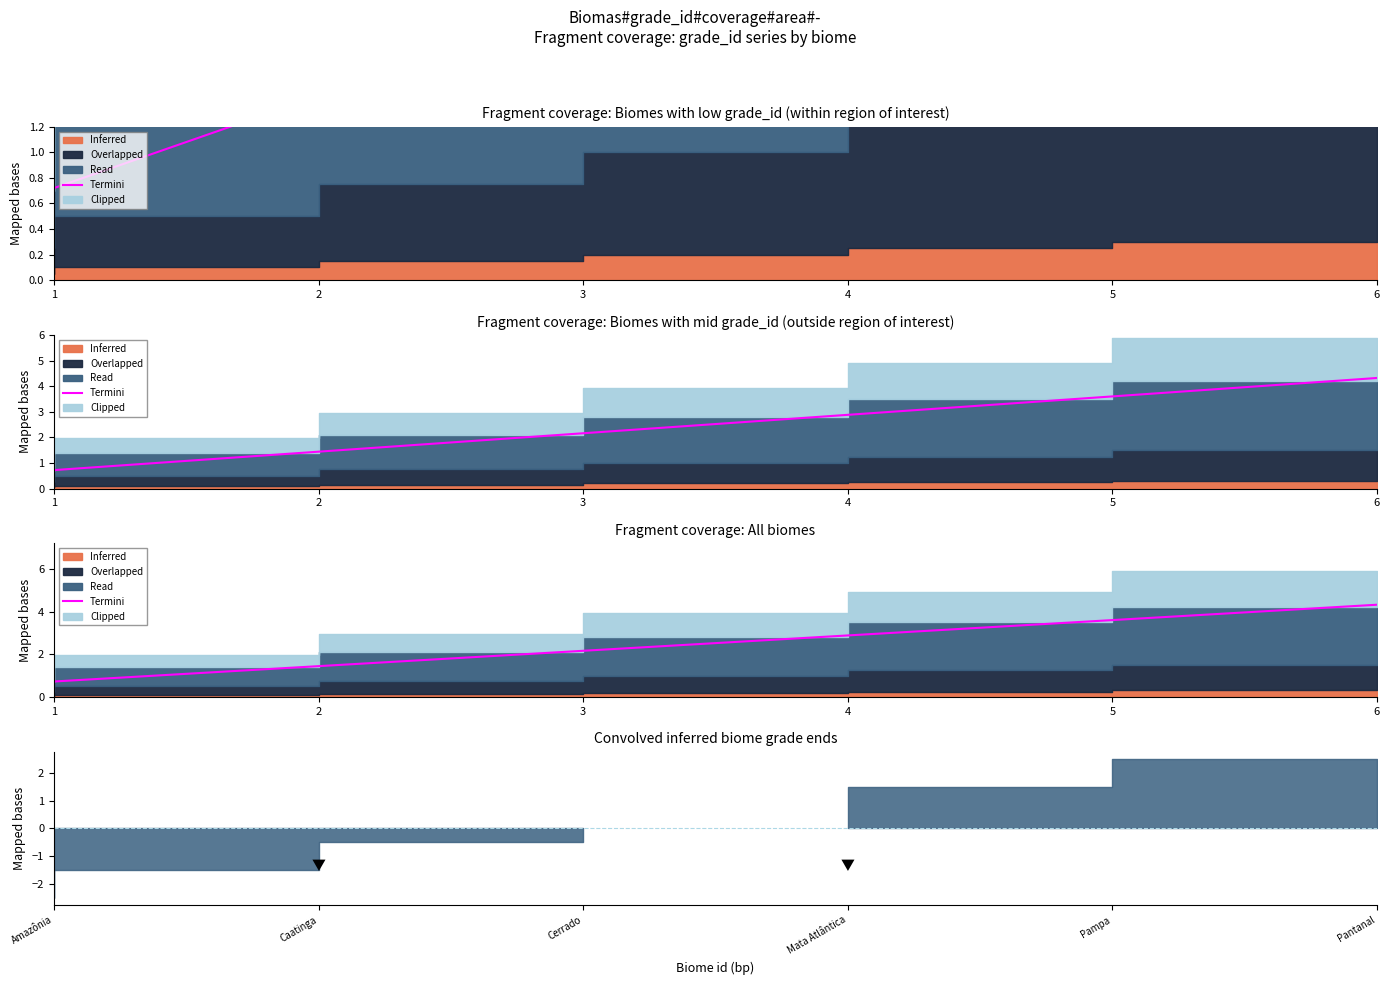

The chart shows a value of 2.6 at 2. True or false?

False